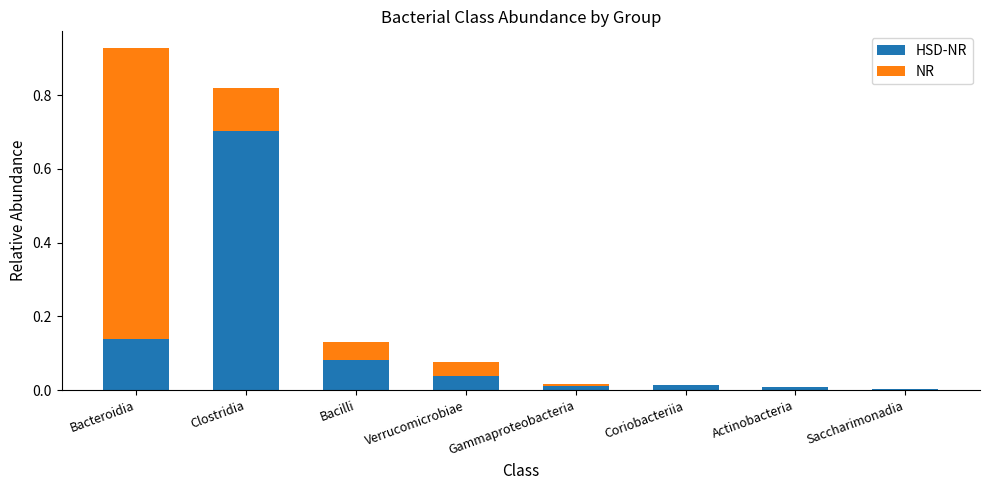

At which category is the sum across all series the highest?

Bacteroidia